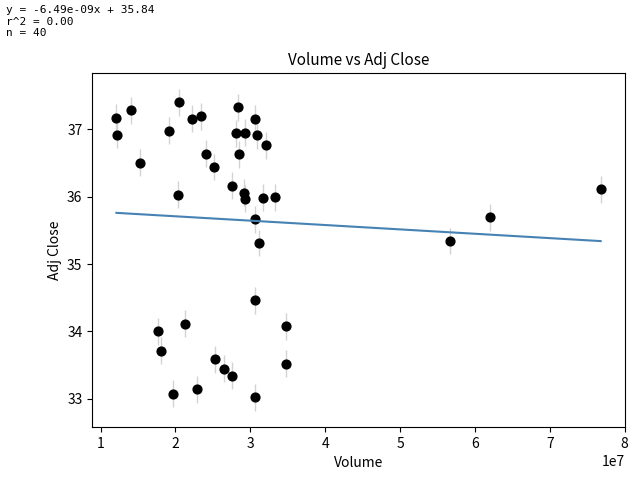

What is the range of X values (max minus min)?

64677700.0